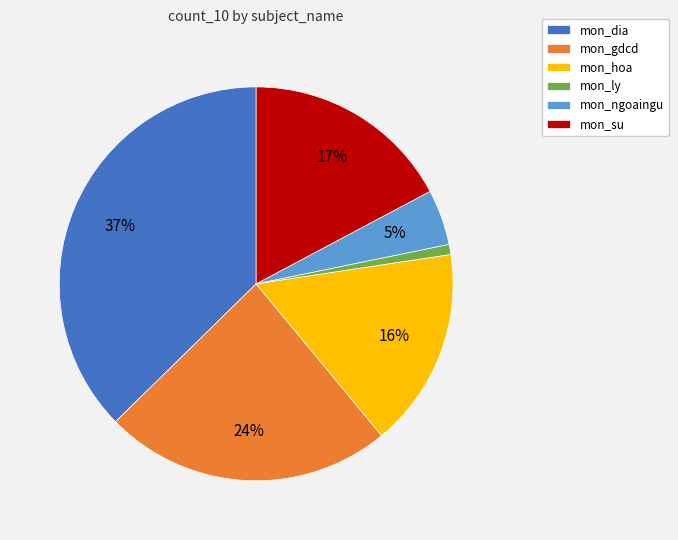

Does mon_hoa account for over 50% of the chart?

No